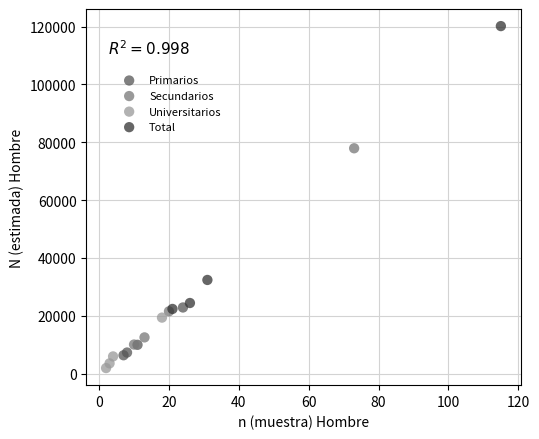

Which series reaches the maximum Y coordinate?

Total